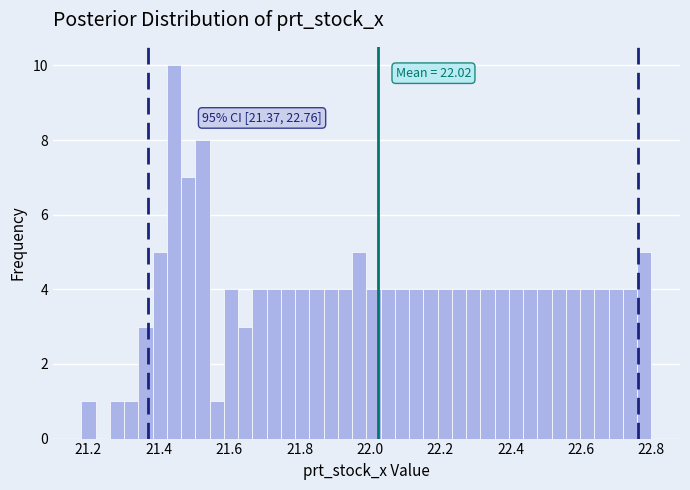

Read against the x-axis, roughly where is the centre of the tallest bar?

21.44